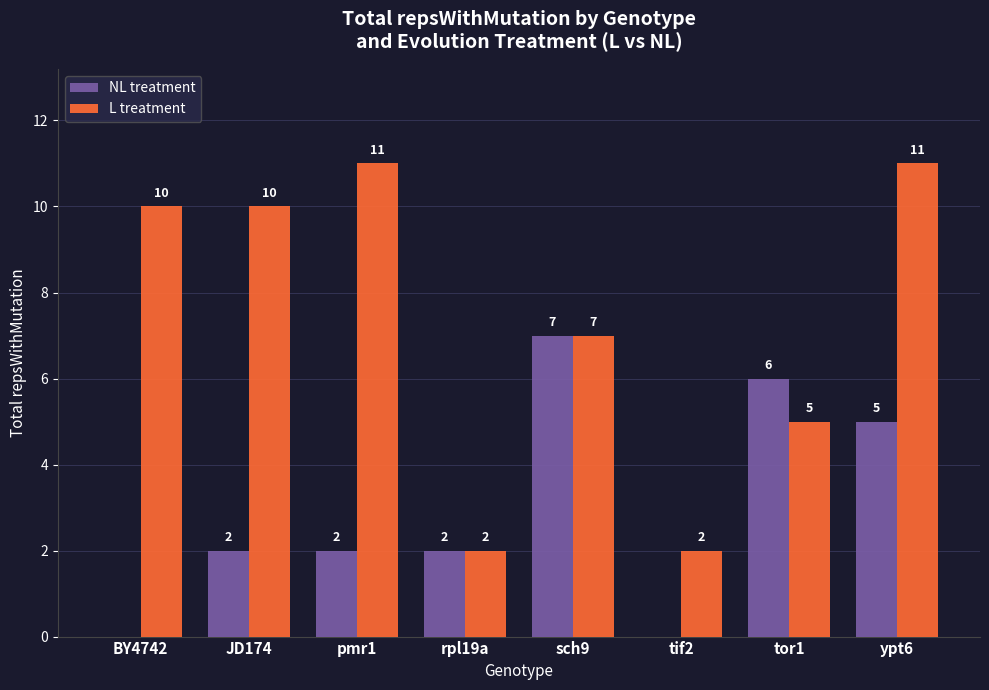

What is the approximate value of L treatment at rpl19a?

2